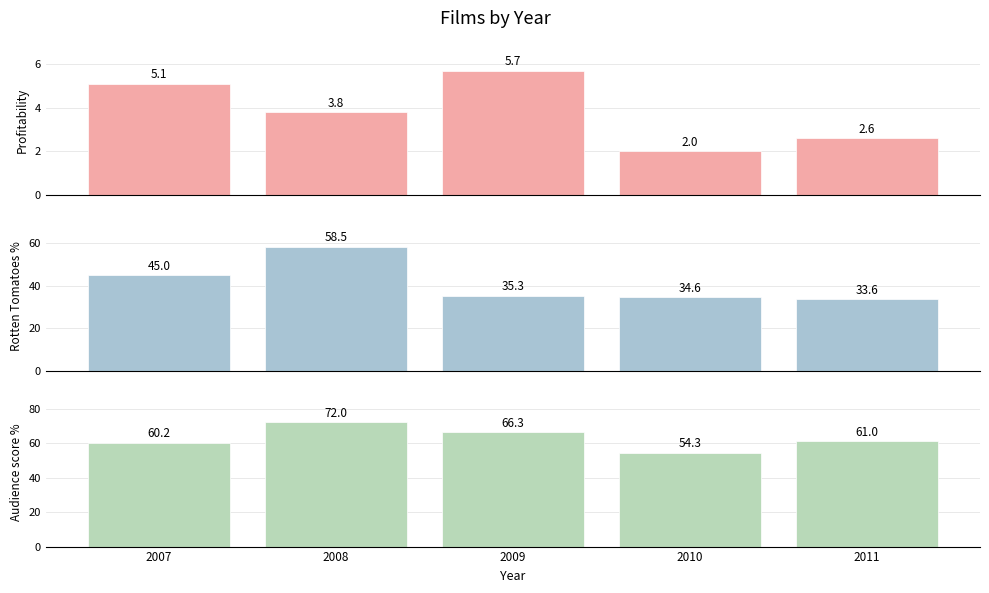

Which series has the widest spread of values?

Rotten Tomatoes %